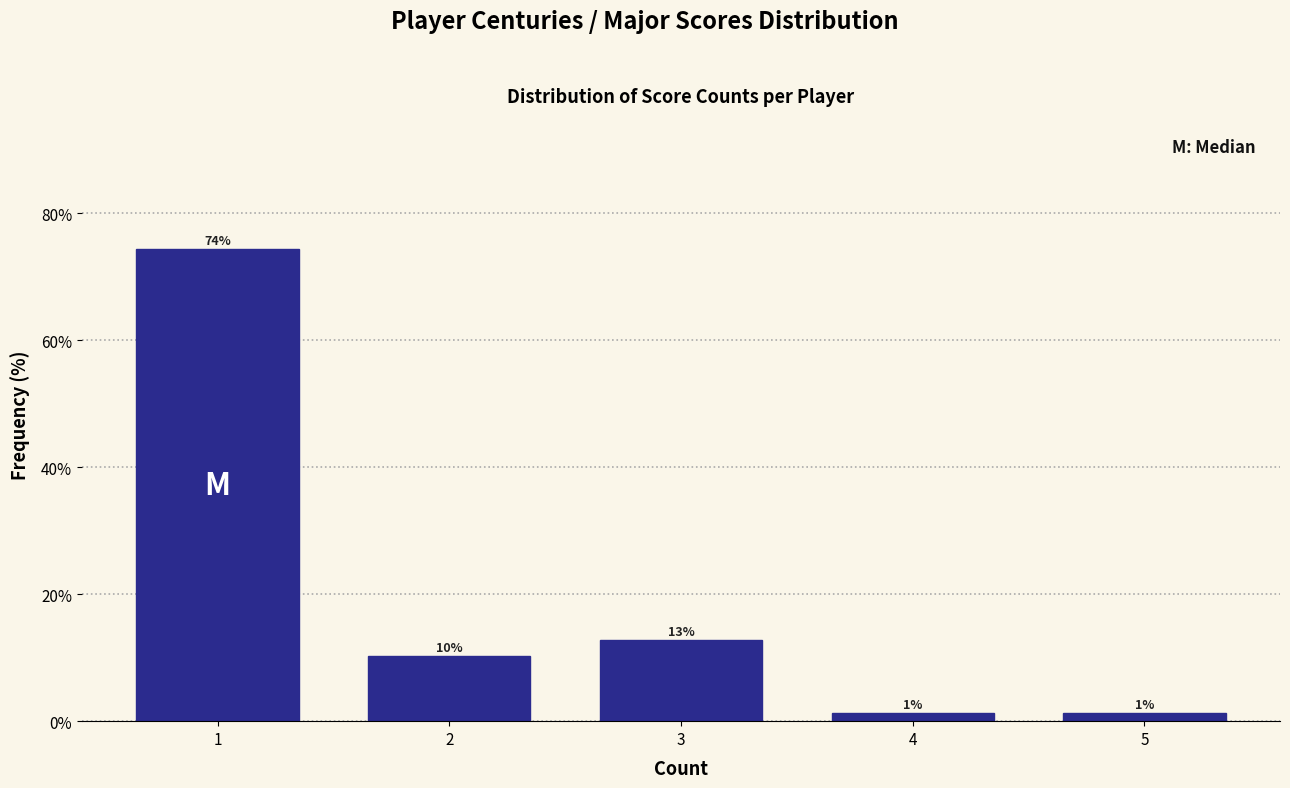

How many bars are there in total?

5